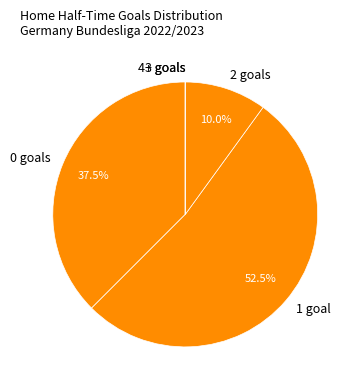

Does 1 account for over 50% of the chart?

Yes